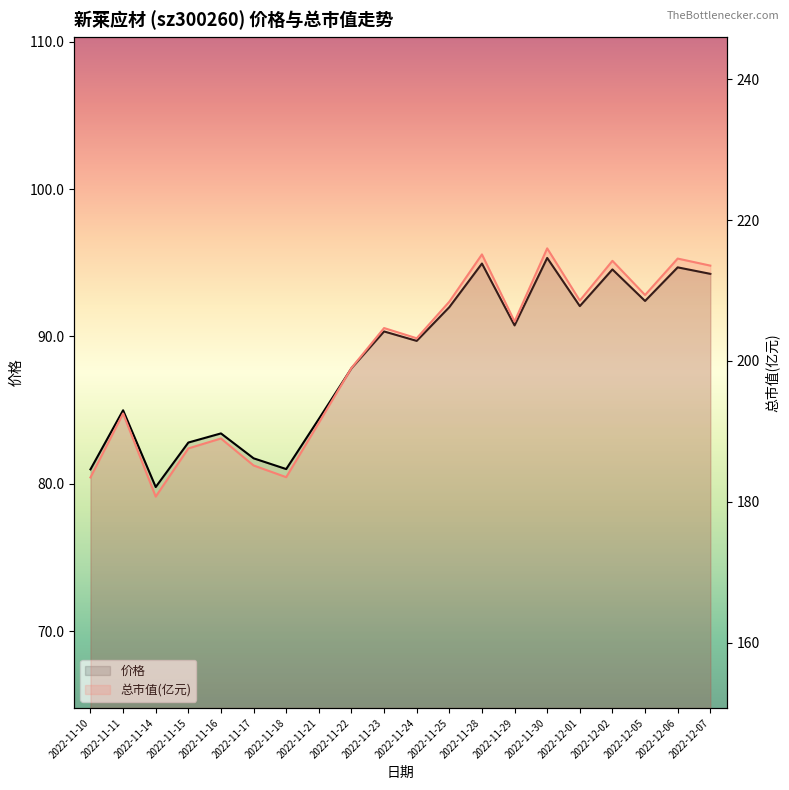

How many interior local valleys does the 价格 series have?

6